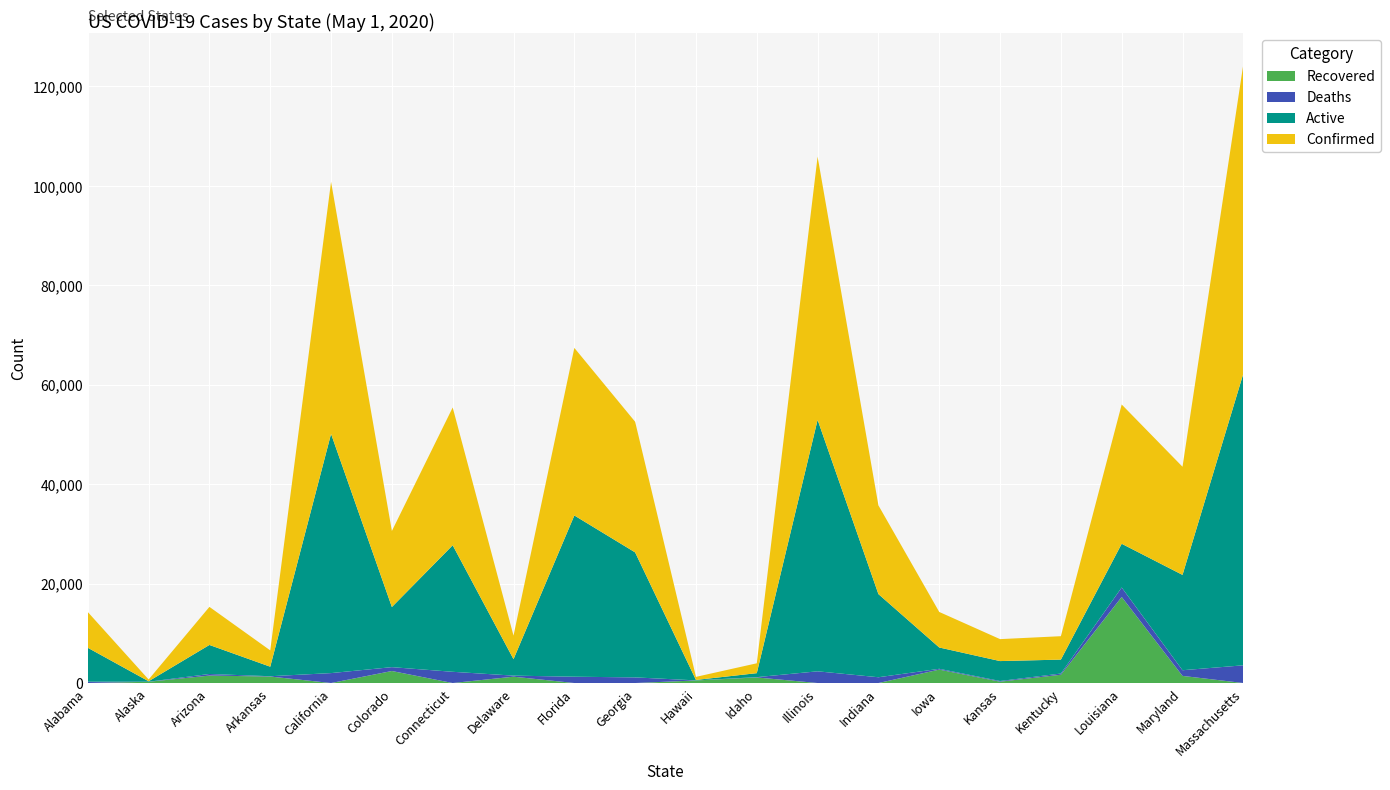

Reading left to right, extract all data points from this chart.

Recovered: Alabama=0	Alaska=252	Arizona=1499	Arkansas=1305	California=0	Colorado=2415	Connecticut=0	Delaware=1275	Florida=0	Georgia=0	Hawaii=516	Idaho=1121	Illinois=0	Indiana=0	Iowa=2697	Kansas=272	Kentucky=1668	Louisiana=17303	Maryland=1432	Massachusetts=0
Deaths: Alabama=272	Alaska=9	Arizona=320	Arkansas=61	California=1996	Colorado=777	Connecticut=2257	Delaware=212	Florida=1268	Georgia=1132	Hawaii=16	Idaho=60	Illinois=2355	Indiana=1161	Iowa=162	Kansas=134	Kentucky=240	Louisiana=1905	Maryland=1140	Massachusetts=3562
Active: Alabama=6816	Alaska=94	Arizona=5836	Arkansas=1915	California=48099	Colorado=12092	Connecticut=25443	Delaware=3307	Florida=32422	Georgia=25132	Hawaii=86	Idaho=803	Illinois=50563	Indiana=16721	Iowa=4286	Kansas=4007	Kentucky=2800	Louisiana=8793	Maryland=19170	Massachusetts=58643
Confirmed: Alabama=7187	Alaska=355	Arizona=7655	Arkansas=3281	California=50684	Colorado=15284	Connecticut=27700	Delaware=4734	Florida=33690	Georgia=26264	Hawaii=618	Idaho=1984	Illinois=52918	Indiana=17835	Iowa=7145	Kansas=4413	Kentucky=4708	Louisiana=28001	Maryland=21742	Massachusetts=62205